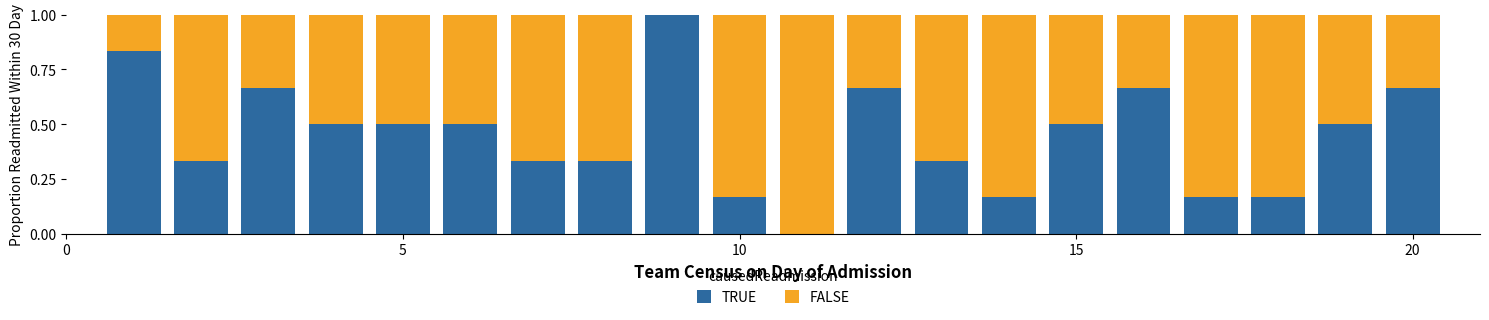

What is the sum of all TRUE values?

9.0